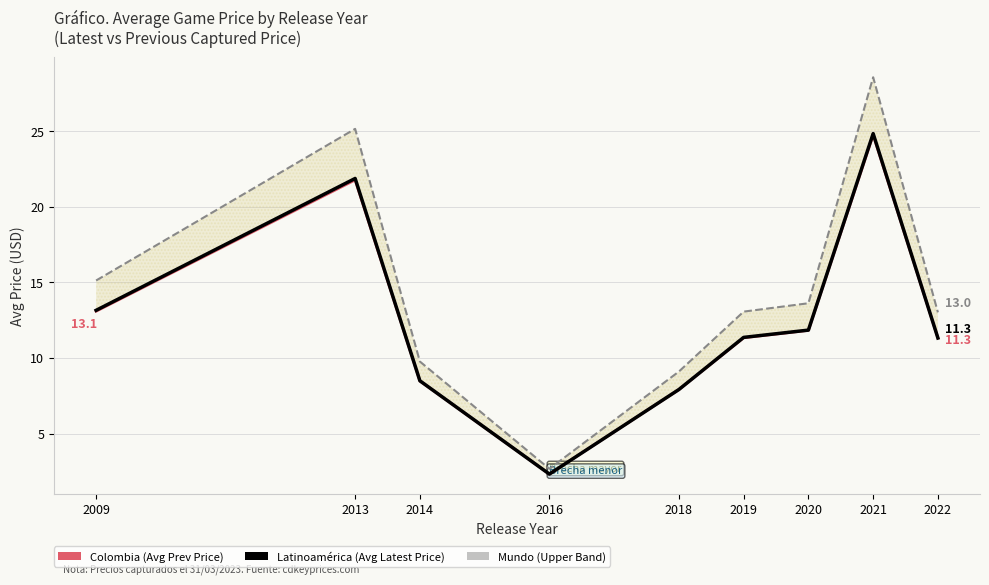

At how many categories does at least one series exceed 17?

2